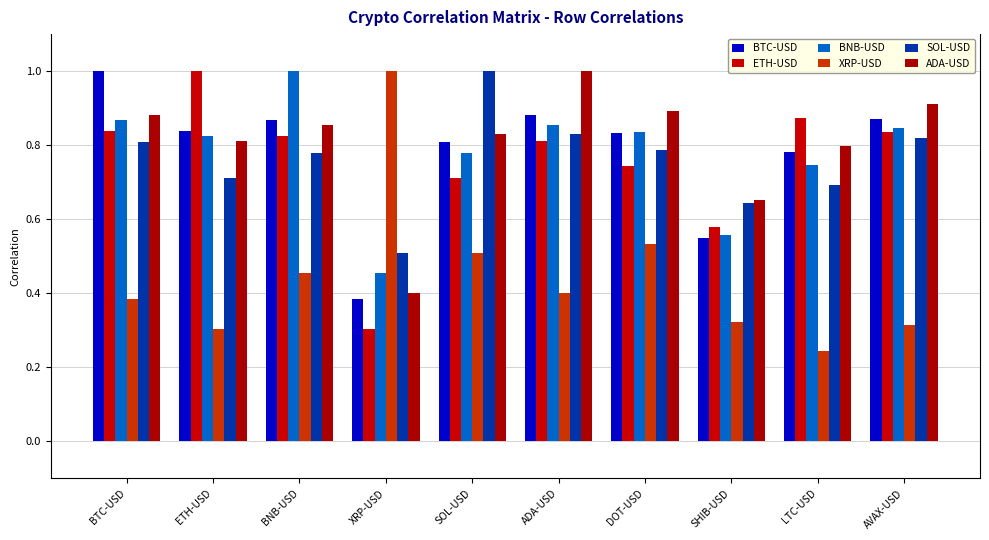

What is the value of the BNB-USD bar at the 7th from the left?

0.8